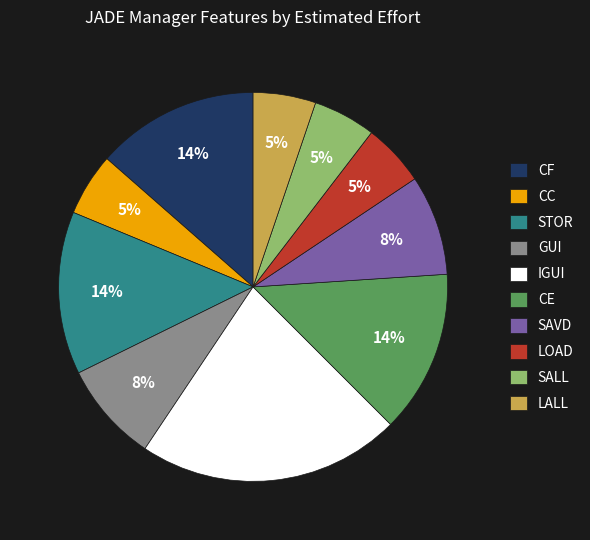

How many segments does this pie chart have?

10